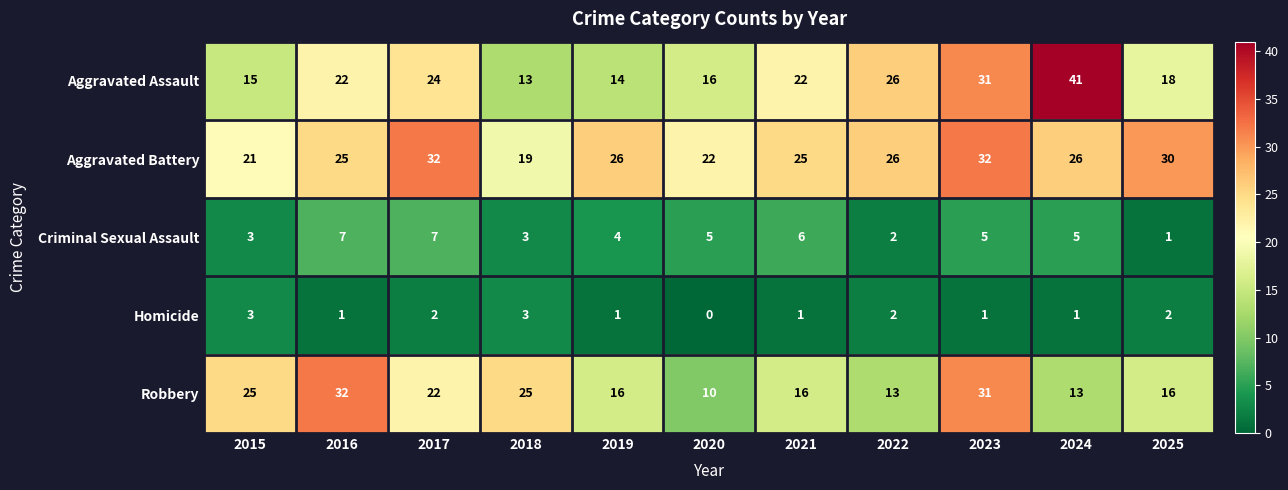

The Robbery series shows 16 at 2021. True or false?

True